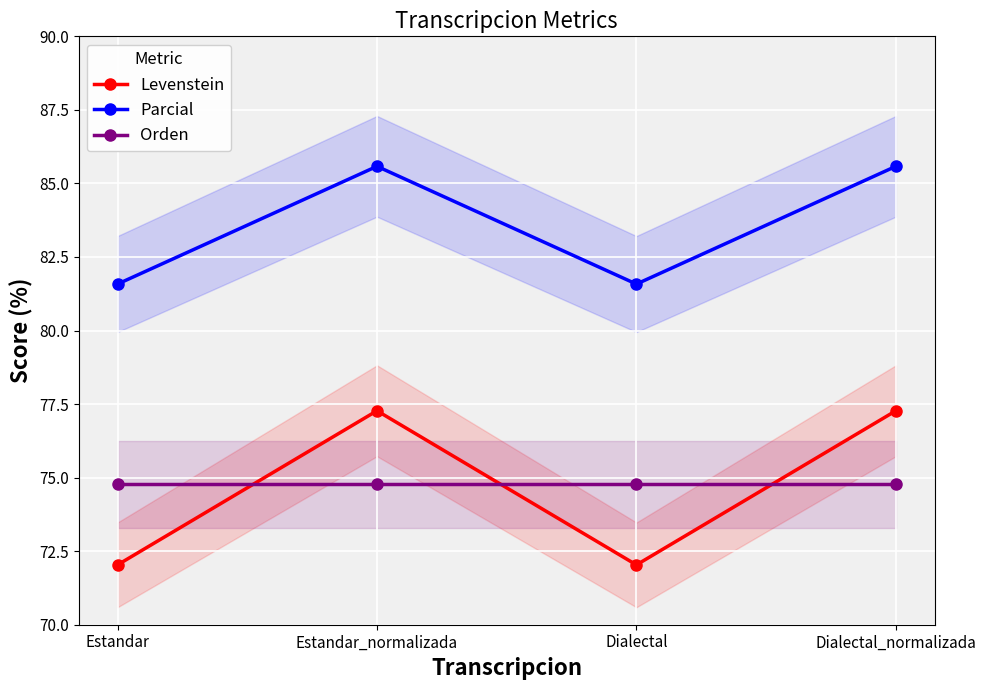

The value of Parcial at Estandar is 26.5. True or false?

False